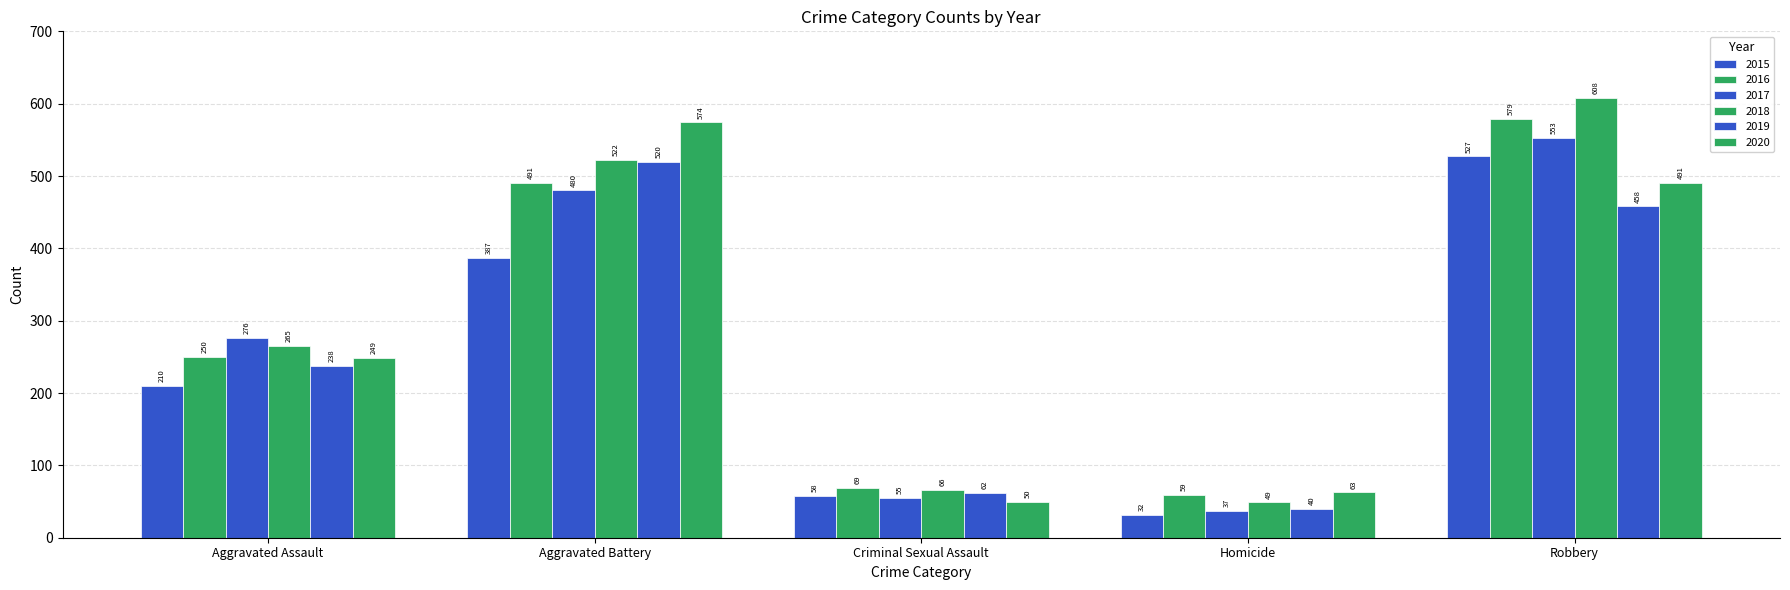

How many data points in 2018 are less than 265?

2